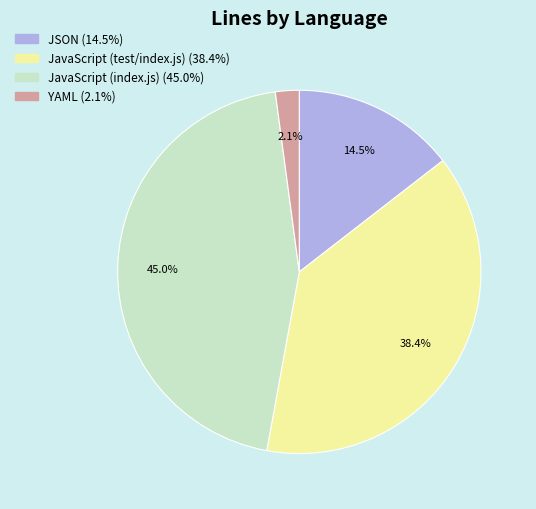

Does any single category account for the majority?

No